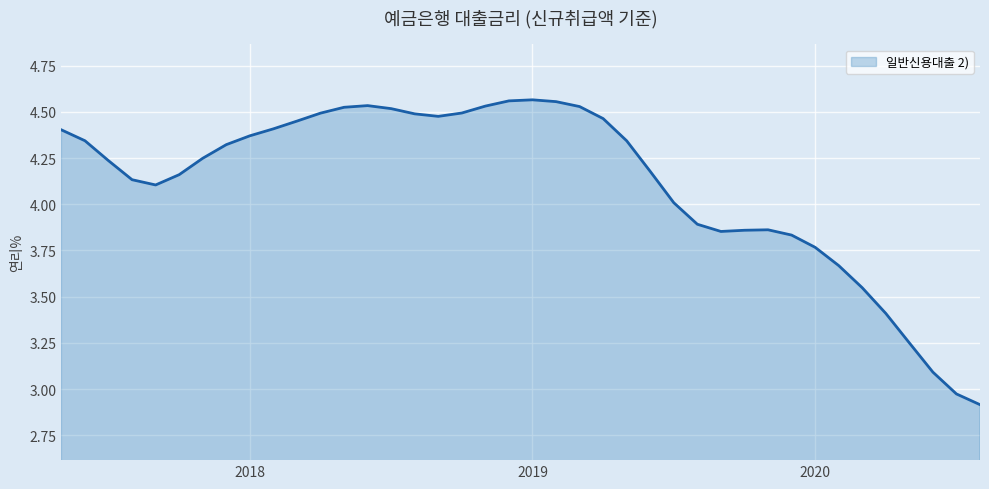

What is the difference between the maximum and minimum values?

1.6